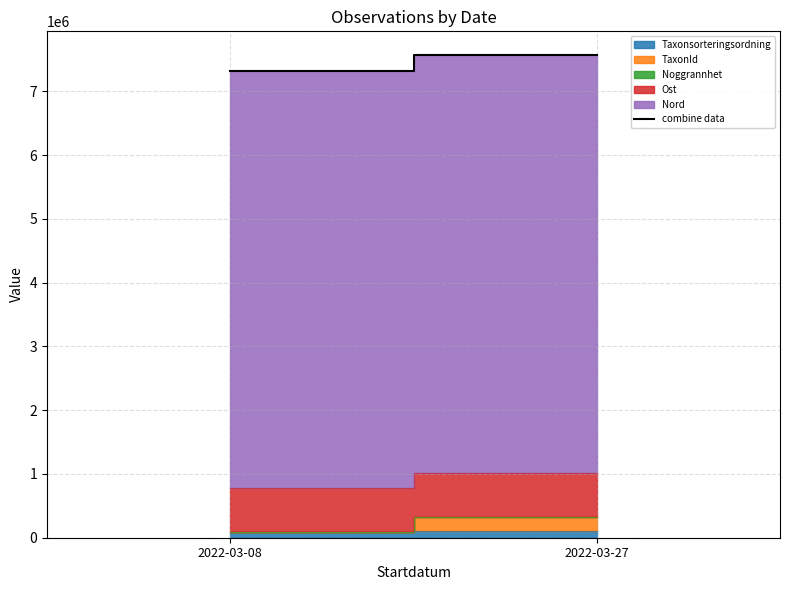

What is the change in value from 2022-03-08 to 2022-03-27?

+237290